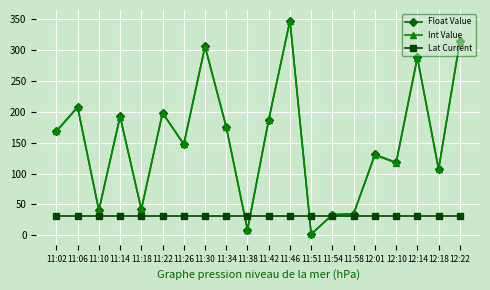

What is the minimum value shown in the chart?

2.0